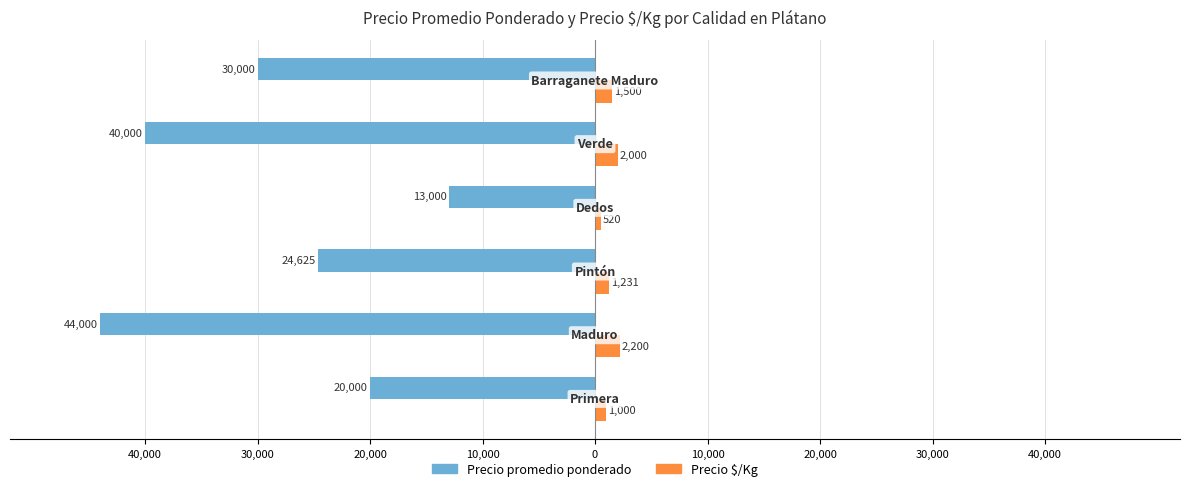

What are all the series names shown in the legend?

Precio promedio ponderado, Precio $/Kg